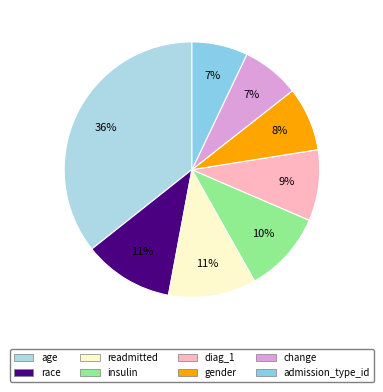

To the nearest percent, what is the combined percentage of race and insulin?

22%